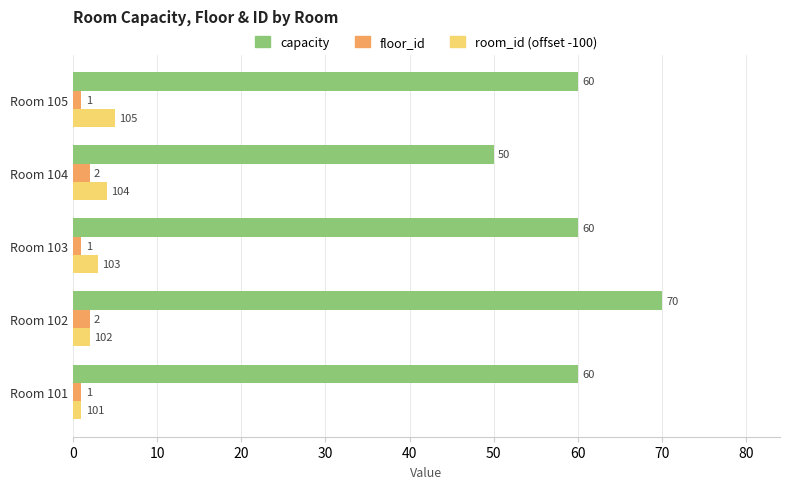

List the series in order of their peak value, highest first.

capacity, room_id (offset -100), floor_id